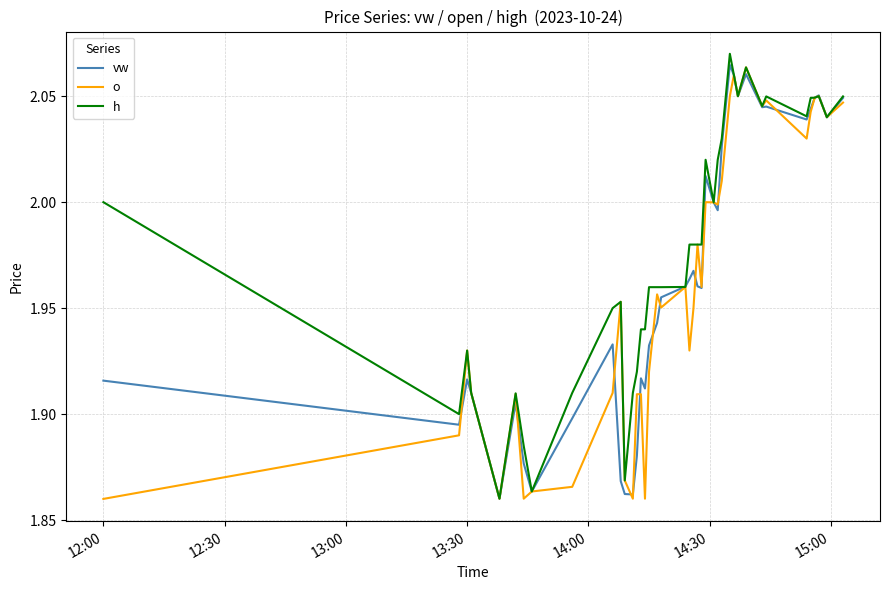

Which series has the largest total across all categories?

h